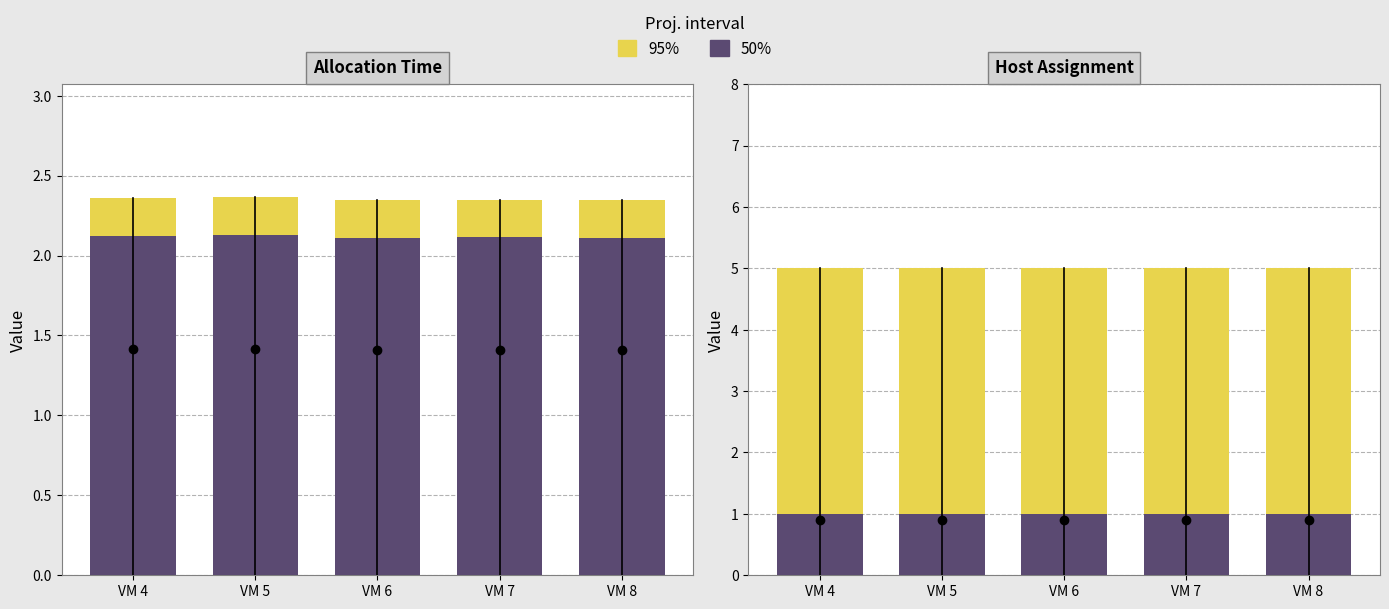

Which series has the largest total across all categories?

toHost